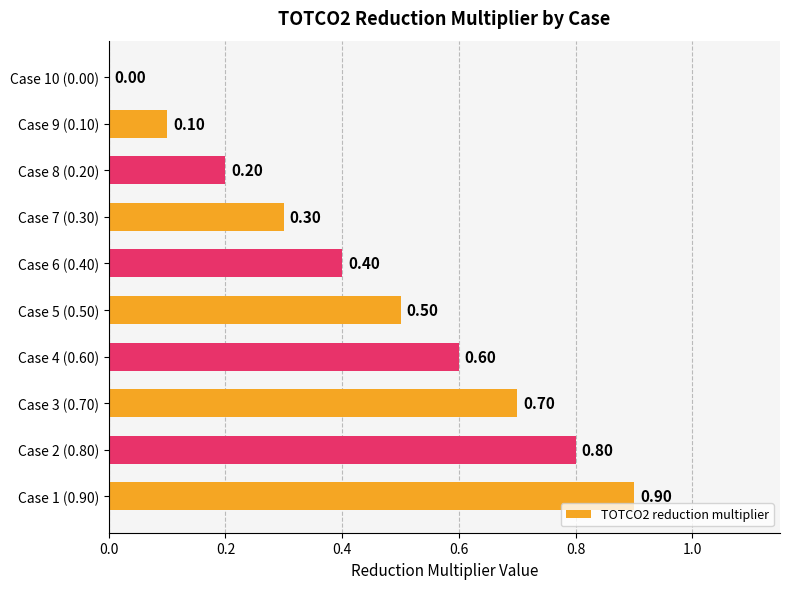

Between Case 2 (0.80) and Case 1 (0.90), which is larger?

Case 1 (0.90)